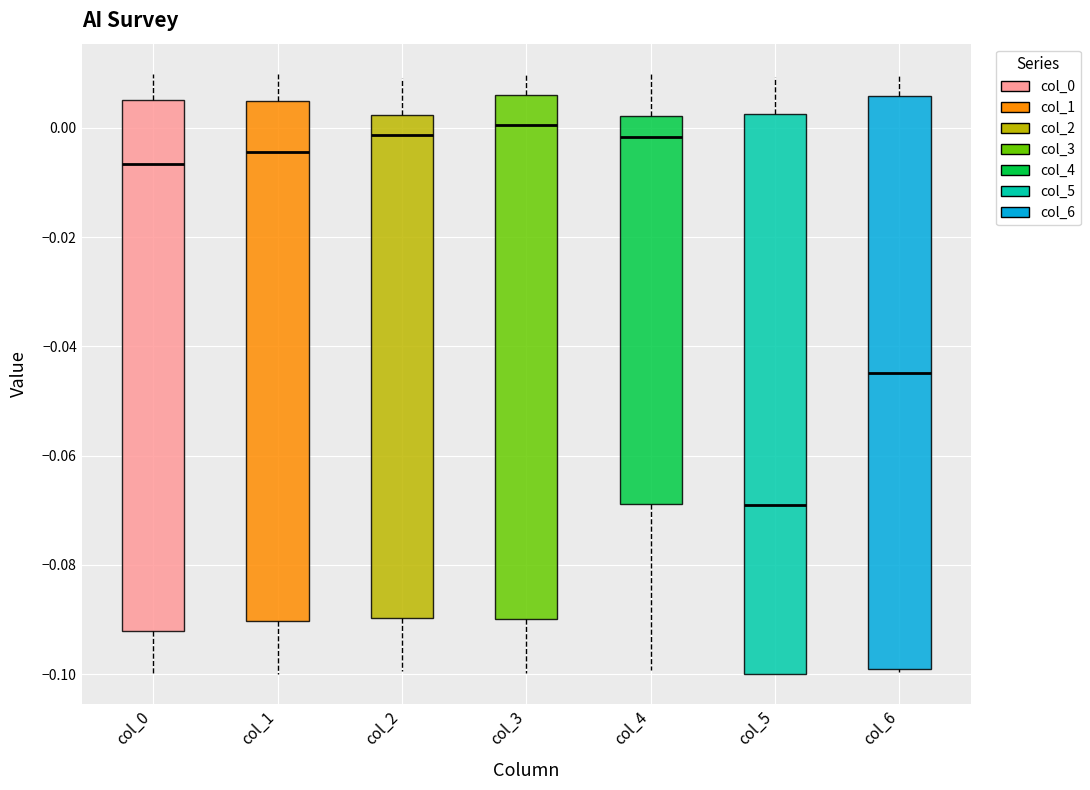

Which box is the tallest, from its lower edge to its upper edge?

col_6